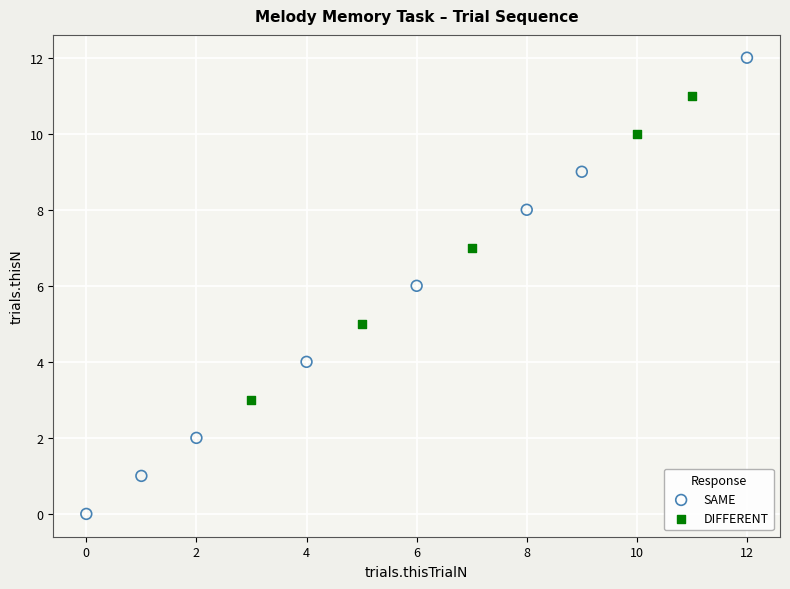

Which series contains the lowest Y value?

SAME